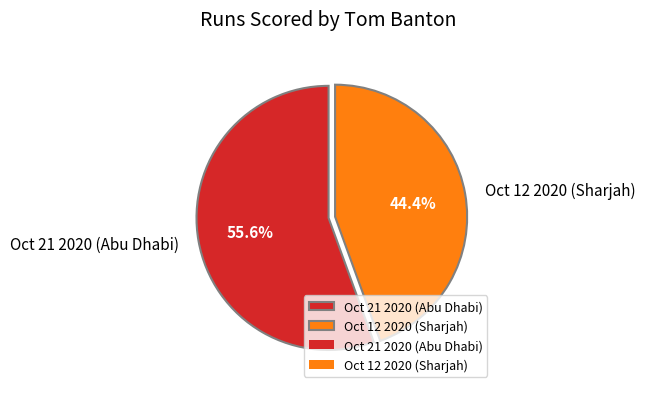

Is it true that Oct 12 2020 (Sharjah) is 57% of the pie?

False